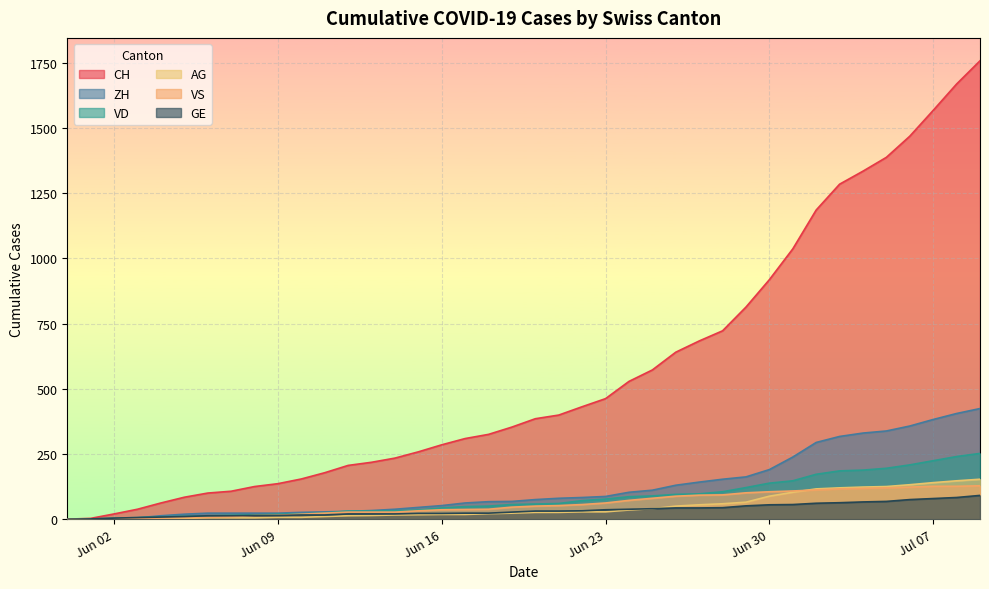

Rank the series at Jun 30 from highest to lowest value.

CH, ZH, VD, VS, AG, GE